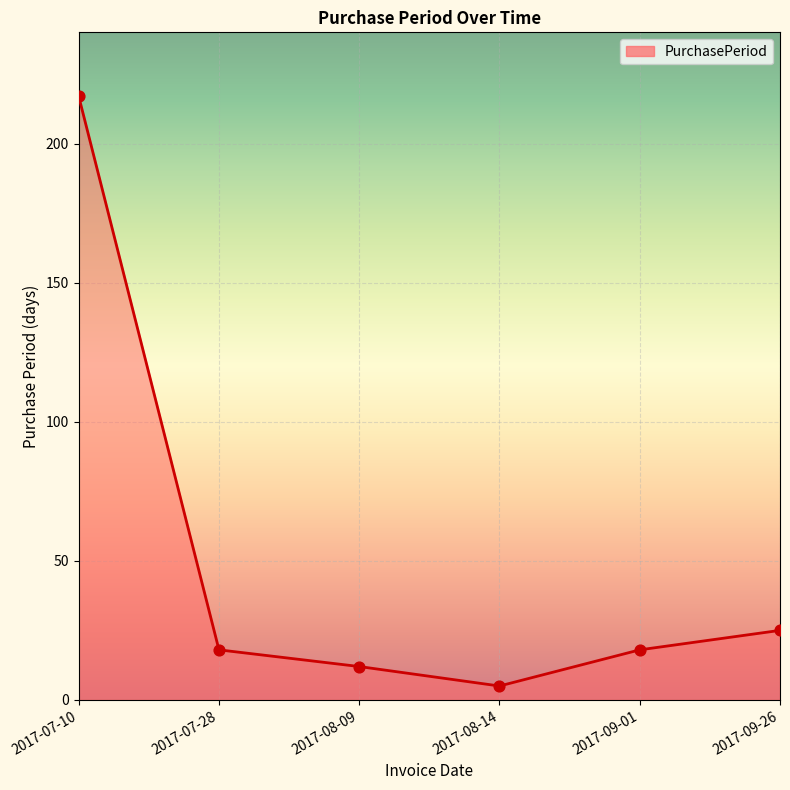

What is the ratio of the value at 2017-08-09 to the value at 2017-09-01?

0.7